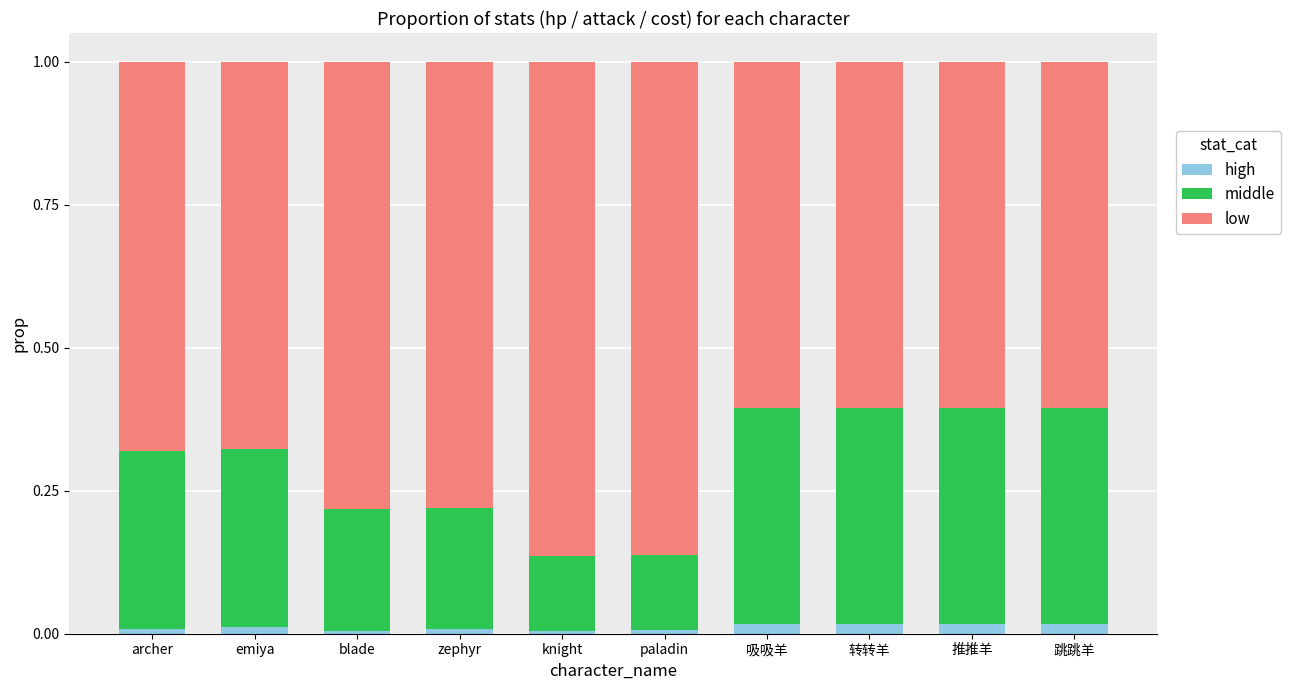

The value of high at zephyr is 0.0. True or false?

True